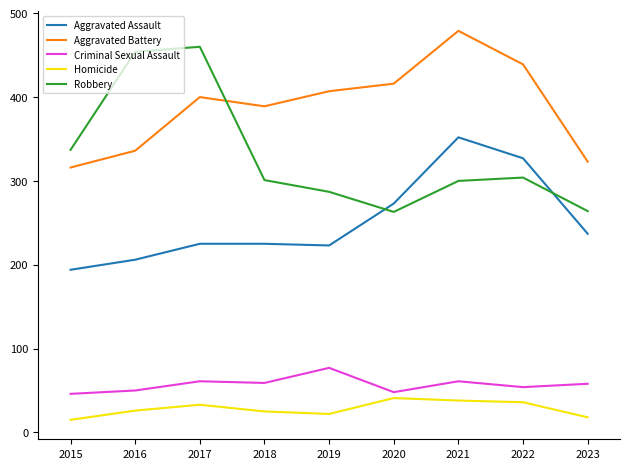

True or false: Robbery and Homicide cross at least once.

False